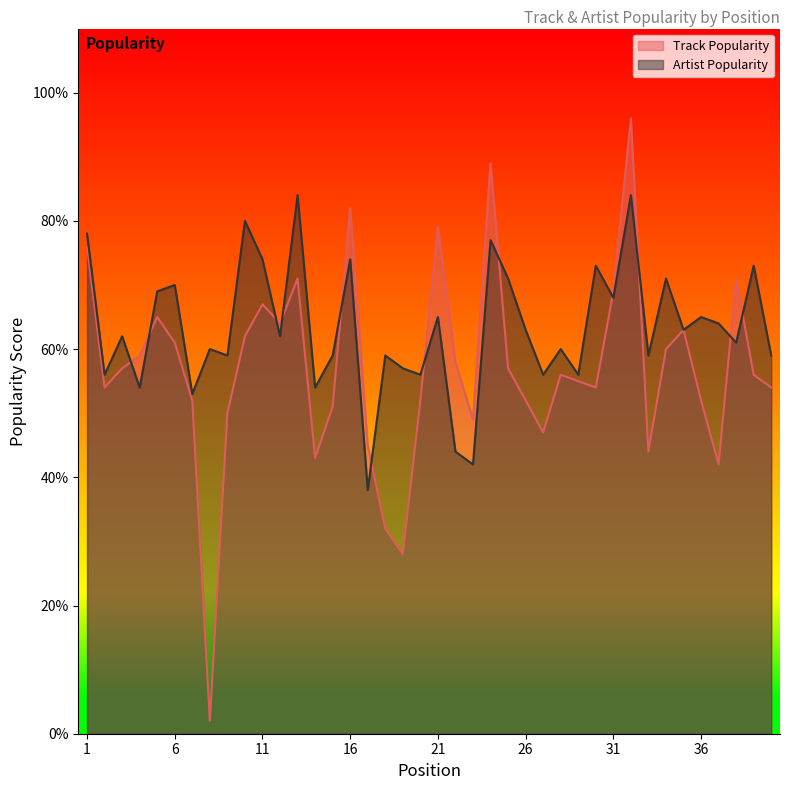

Between 12 and 25, which is larger?

12